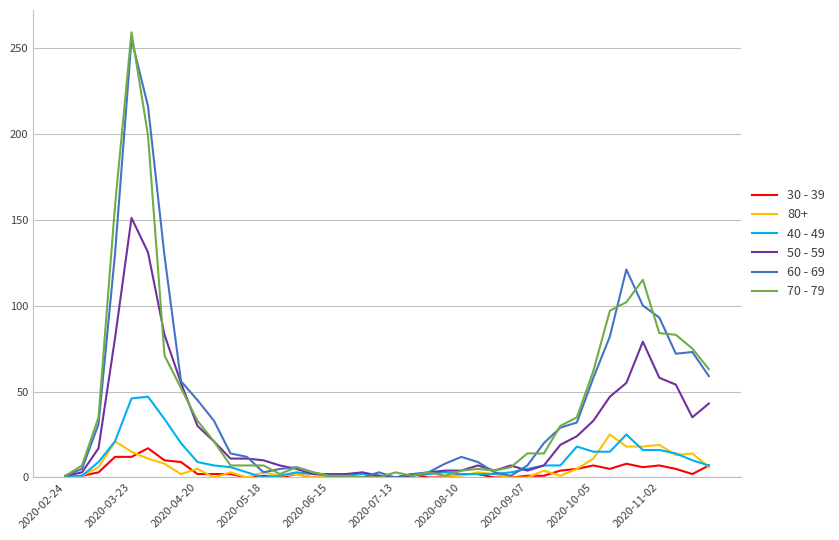

Which series has the widest spread of values?

70 - 79